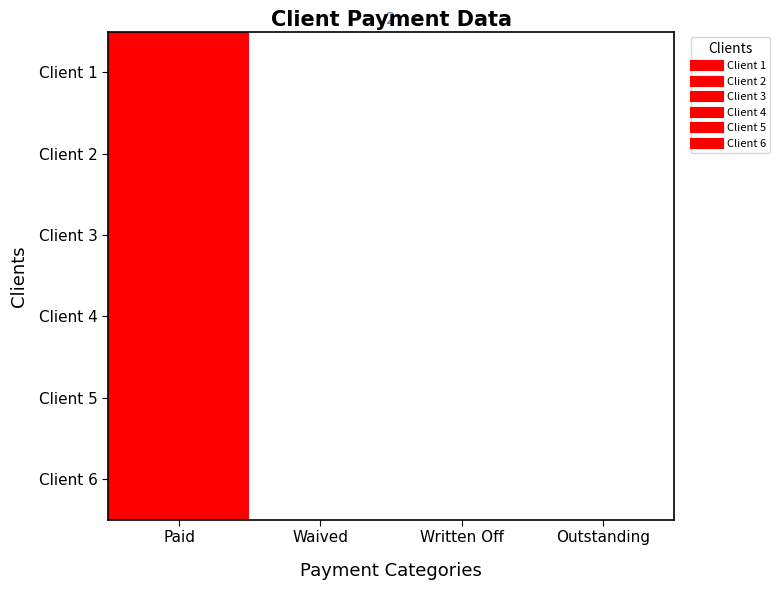

At which category is the sum across all series the highest?

Paid